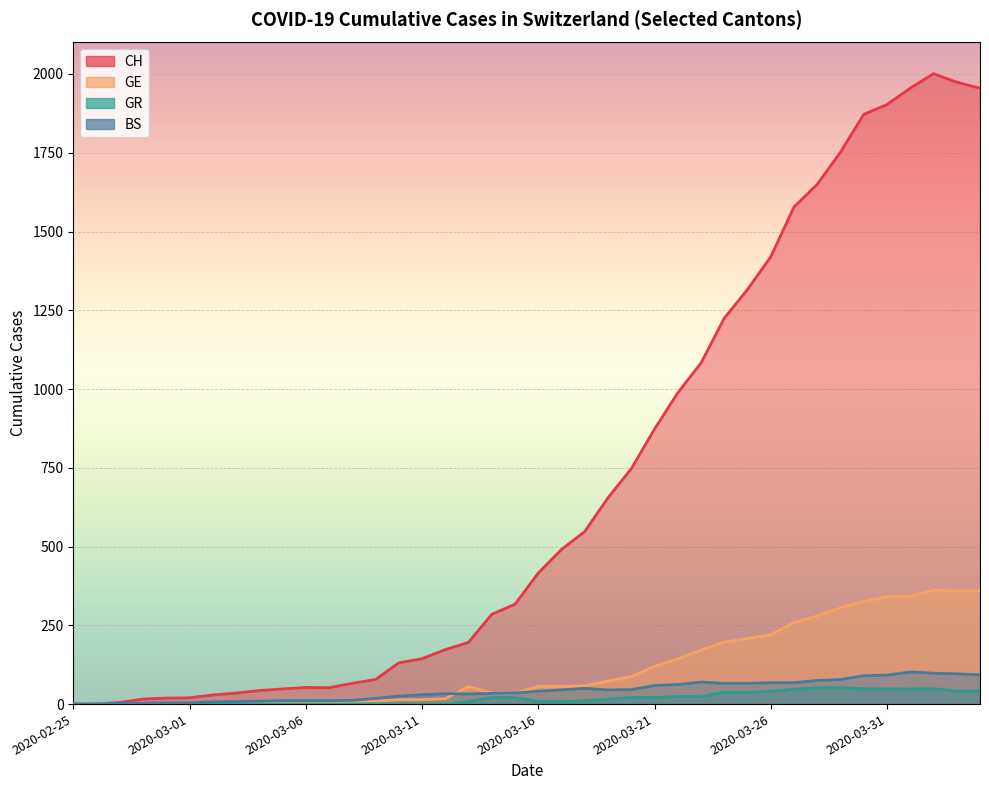

Reading right to left, extract all data points from this chart.

CH: 2020-04-04=1955	2020-04-03=1974	2020-04-02=2001	2020-04-01=1955	2020-03-31=1903	2020-03-30=1872	2020-03-29=1752	2020-03-28=1650	2020-03-27=1578	2020-03-26=1420	2020-03-25=1316	2020-03-24=1225	2020-03-23=1083	2020-03-22=988	2020-03-21=873	2020-03-20=747	2020-03-19=655	2020-03-18=548	2020-03-17=491	2020-03-16=416	2020-03-15=317	2020-03-14=285	2020-03-13=196	2020-03-12=173	2020-03-11=144	2020-03-10=131	2020-03-09=78	2020-03-08=66	2020-03-07=52	2020-03-06=53	2020-03-05=48	2020-03-04=43	2020-03-03=35	2020-03-02=29	2020-03-01=20	2020-02-29=19	2020-02-28=16	2020-02-27=5	2020-02-26=1	2020-02-25=0
GE: 2020-04-04=360	2020-04-03=359	2020-04-02=362	2020-04-01=342	2020-03-31=341	2020-03-30=325	2020-03-29=306	2020-03-28=280	2020-03-27=259	2020-03-26=220	2020-03-25=208	2020-03-24=197	2020-03-23=171	2020-03-22=143	2020-03-21=120	2020-03-20=87	2020-03-19=73	2020-03-18=58	2020-03-17=56	2020-03-16=56	2020-03-15=34	2020-03-14=35	2020-03-13=56	2020-03-12=17	2020-03-11=14	2020-03-10=14	2020-03-09=10	2020-03-08=9	2020-03-07=7	2020-03-06=7	2020-03-05=5	2020-03-04=4	2020-03-03=4	2020-03-02=3	2020-03-01=3	2020-02-29=3	2020-02-28=2	2020-02-27=1	2020-02-26=1	2020-02-25=0
GR: 2020-04-04=42	2020-04-03=41	2020-04-02=49	2020-04-01=48	2020-03-31=48	2020-03-30=49	2020-03-29=52	2020-03-28=52	2020-03-27=47	2020-03-26=41	2020-03-25=37	2020-03-24=38	2020-03-23=24	2020-03-22=24	2020-03-21=21	2020-03-20=21	2020-03-19=16	2020-03-18=11	2020-03-17=8	2020-03-16=8	2020-03-15=21	2020-03-14=21	2020-03-13=8	2020-03-12=0	2020-03-11=0	2020-03-10=0	2020-03-09=0	2020-03-08=0	2020-03-07=0	2020-03-06=0	2020-03-05=0	2020-03-04=0	2020-03-03=0	2020-03-02=0	2020-03-01=0	2020-02-29=0	2020-02-28=0	2020-02-27=0	2020-02-26=0	2020-02-25=0
BS: 2020-04-04=93	2020-04-03=96	2020-04-02=98	2020-04-01=102	2020-03-31=92	2020-03-30=90	2020-03-29=78	2020-03-28=75	2020-03-27=68	2020-03-26=68	2020-03-25=66	2020-03-24=66	2020-03-23=70	2020-03-22=62	2020-03-21=59	2020-03-20=46	2020-03-19=45	2020-03-18=50	2020-03-17=45	2020-03-16=41	2020-03-15=35	2020-03-14=34	2020-03-13=32	2020-03-12=33	2020-03-11=30	2020-03-10=25	2020-03-09=18	2020-03-08=12	2020-03-07=11	2020-03-06=11	2020-03-05=11	2020-03-04=9	2020-03-03=8	2020-03-02=7	2020-03-01=4	2020-02-29=4	2020-02-28=3	2020-02-27=3	2020-02-26=0	2020-02-25=0